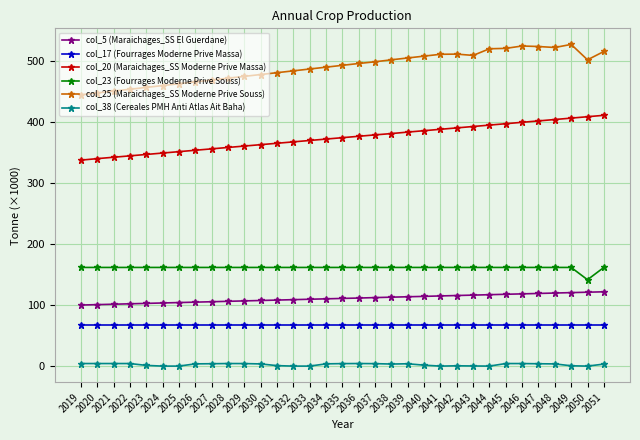

What is the lowest value of the col_25 (Maraichages_SS Moderne Prive Souss) series?

444.4